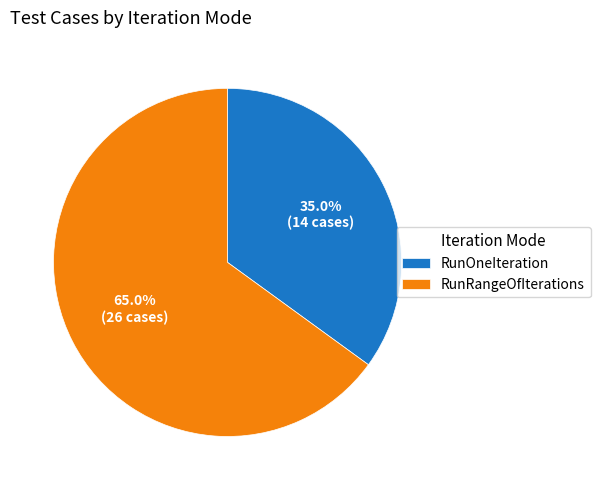

Which has a higher value, RunRangeOfIterations or RunOneIteration?

RunRangeOfIterations